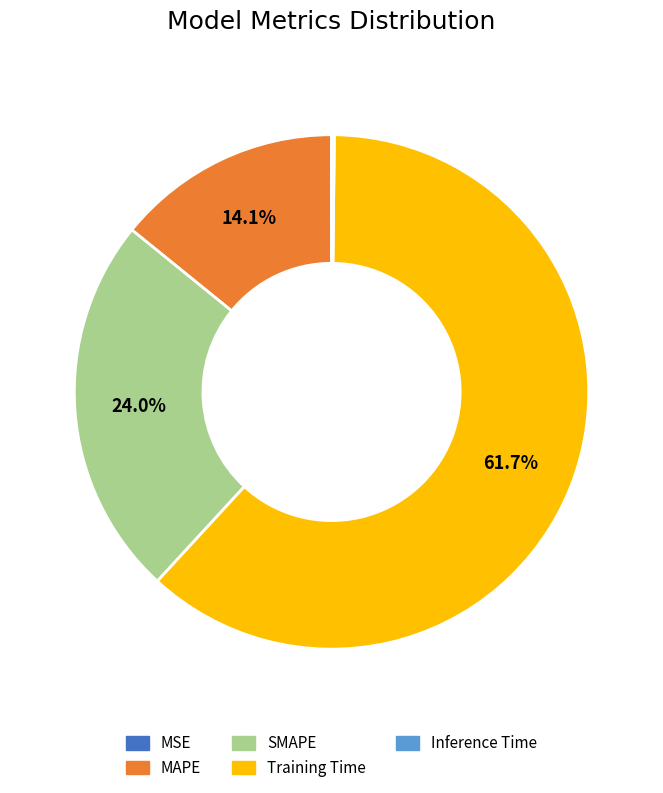

How much of the chart is everything except SMAPE?

76.0%